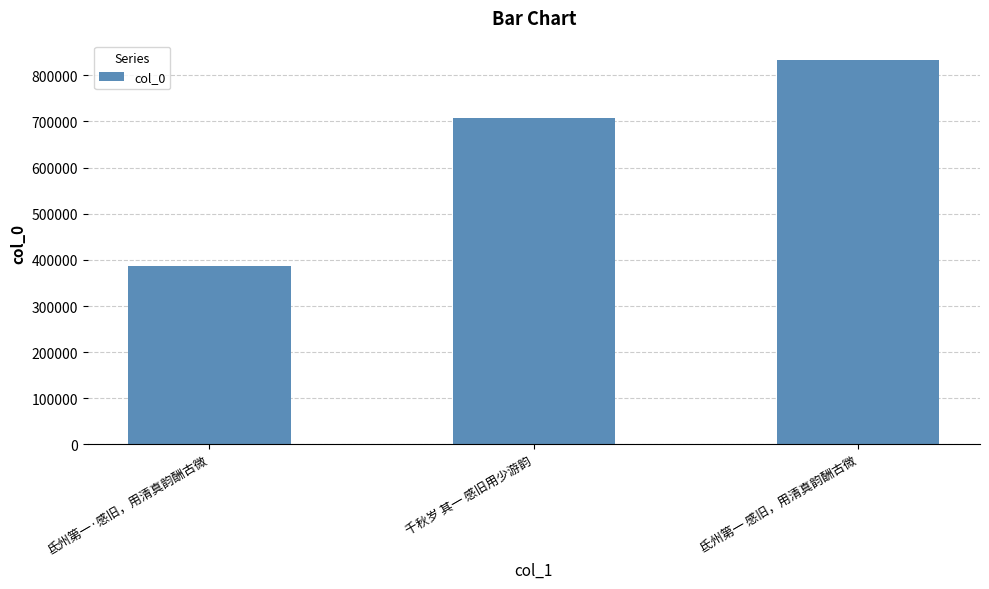

What is the change in value from 氐州第一·感旧，用清真韵酬古微 to 千秋岁 其一 感旧用少游韵?

+320458